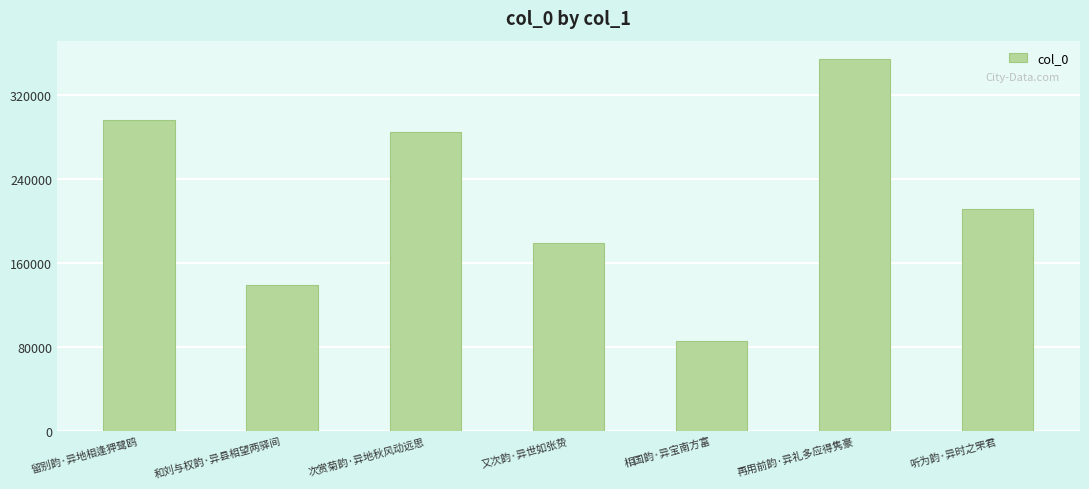

Which label corresponds to the smallest value in the chart?

相国韵·异宝南方富